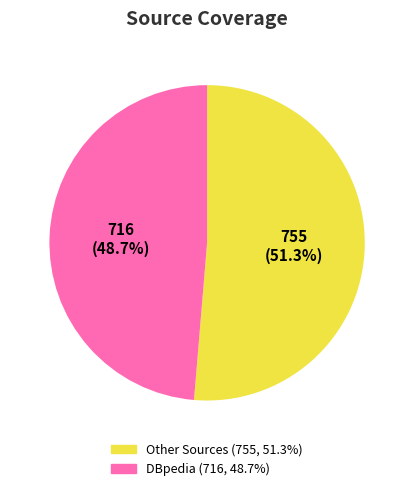

Is there any slice that represents more than half of the pie?

Yes